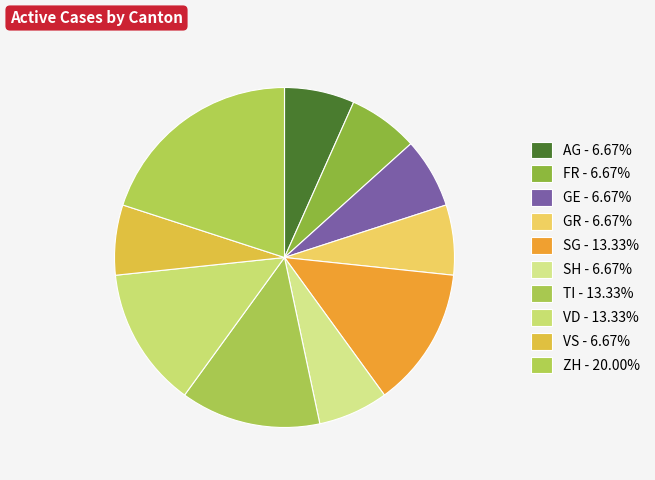

How many slices are in this pie chart?

10